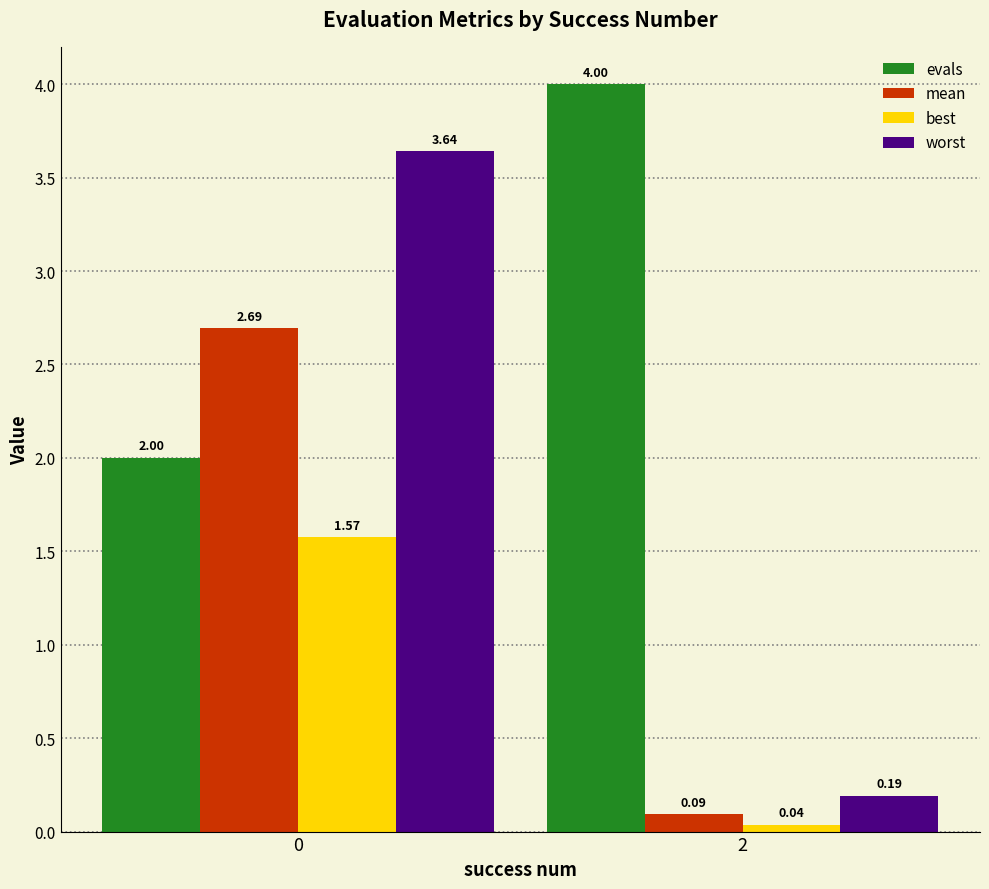

How many bars are there in each group?

4